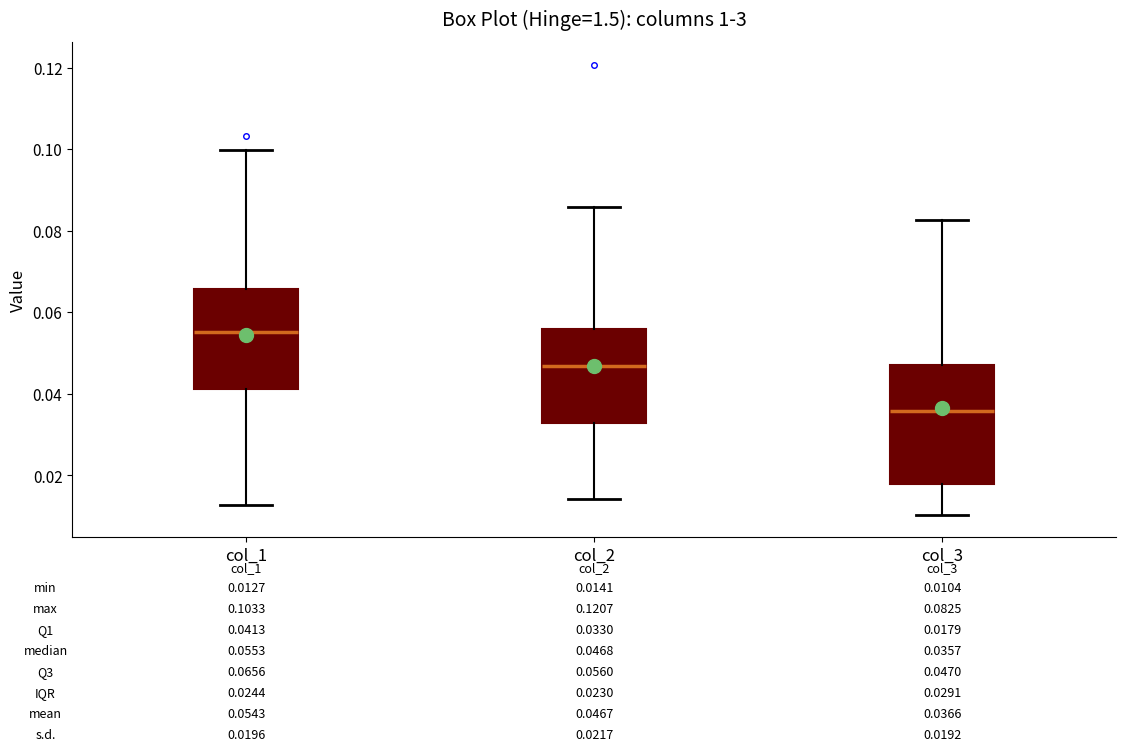

Which box is the tallest, from its lower edge to its upper edge?

col_3